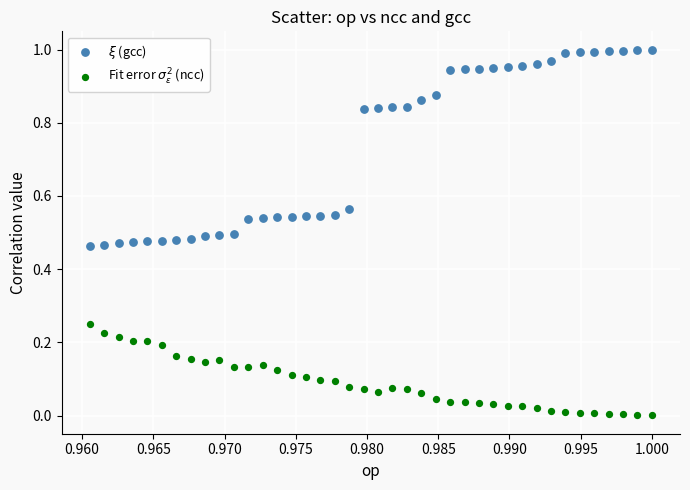

Which series has the widest spread of Y values?

$\xi$ (gcc)